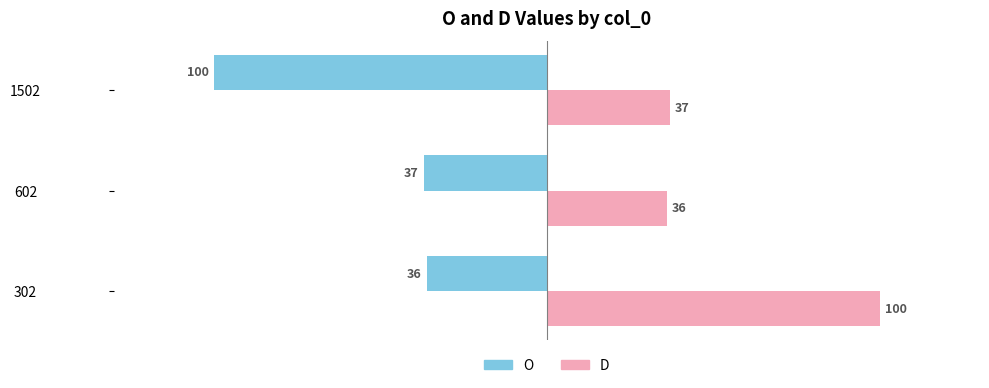

What is the spread (max minus min) of values at 1502?

137